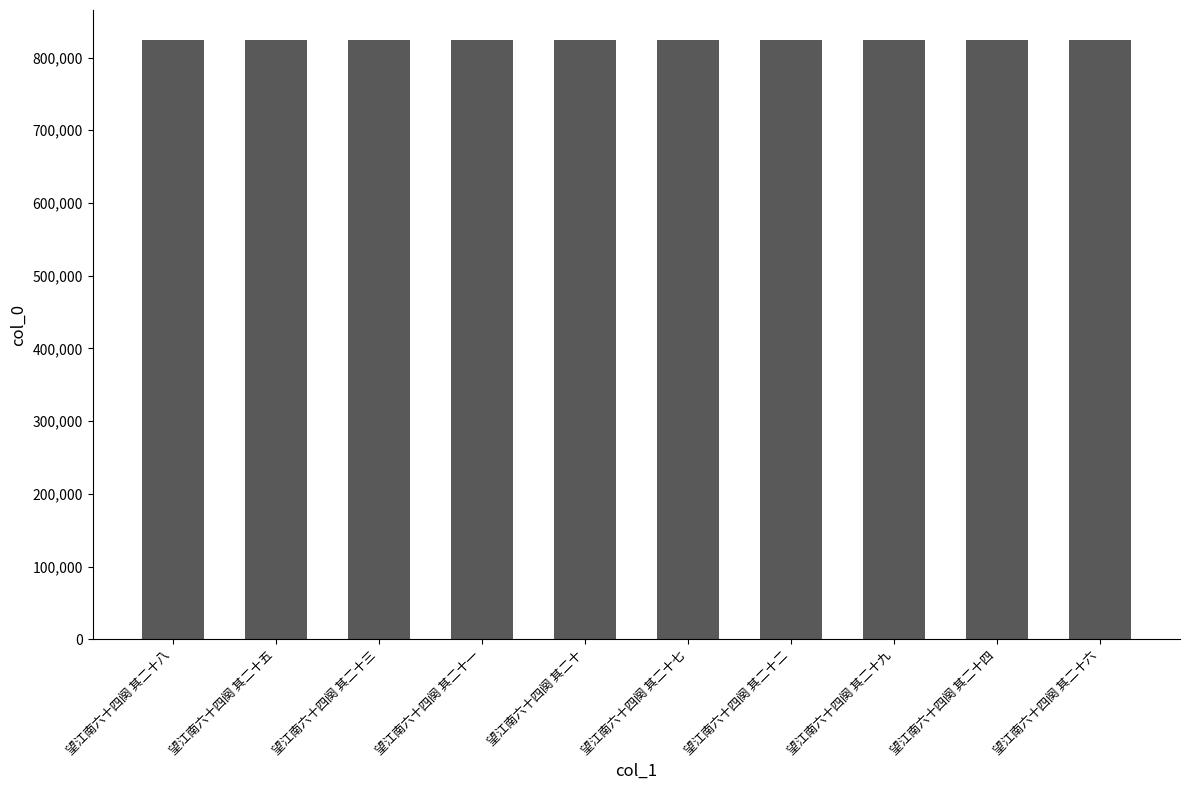

What is the minimum value shown in the chart?

824122